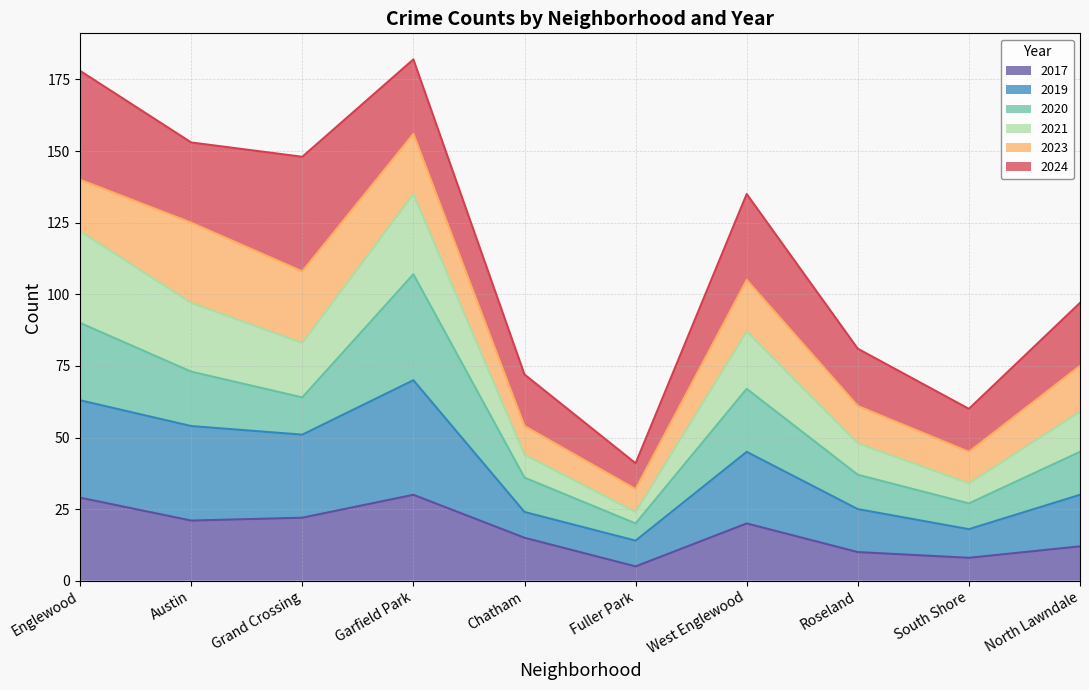

How many interior local peaks does the 2017 series have?

2